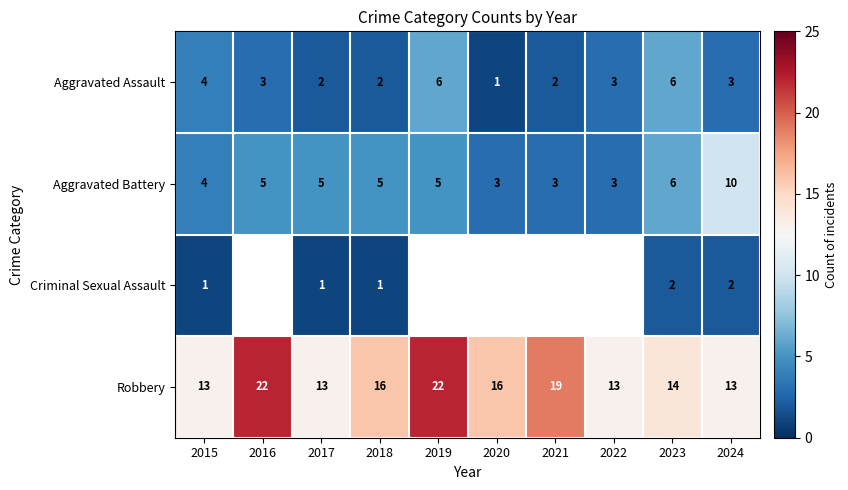

Is it true that Aggravated Battery equals 3 at 2022?

True